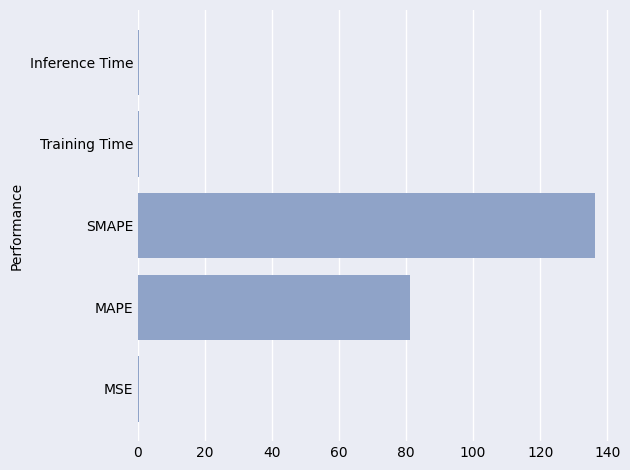

What is the sum of all values?

218.4